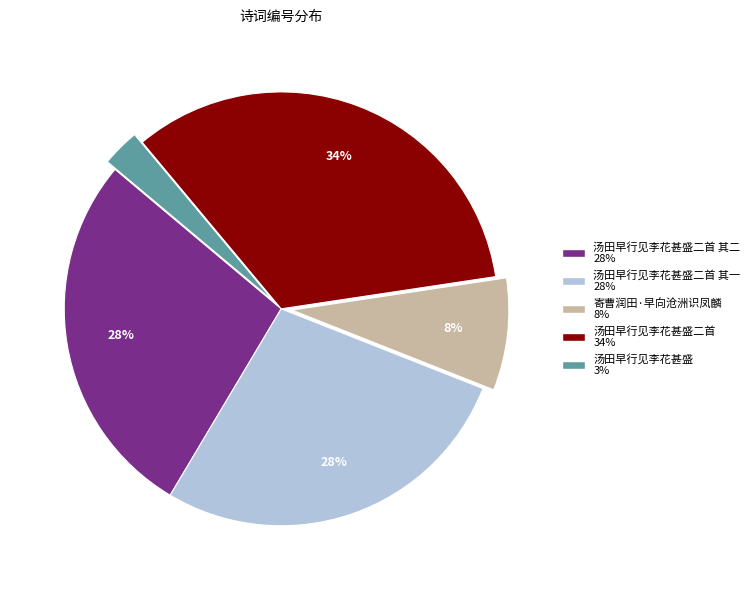

To the nearest percent, what is the difference between the largest and smallest slice percentages?

31%